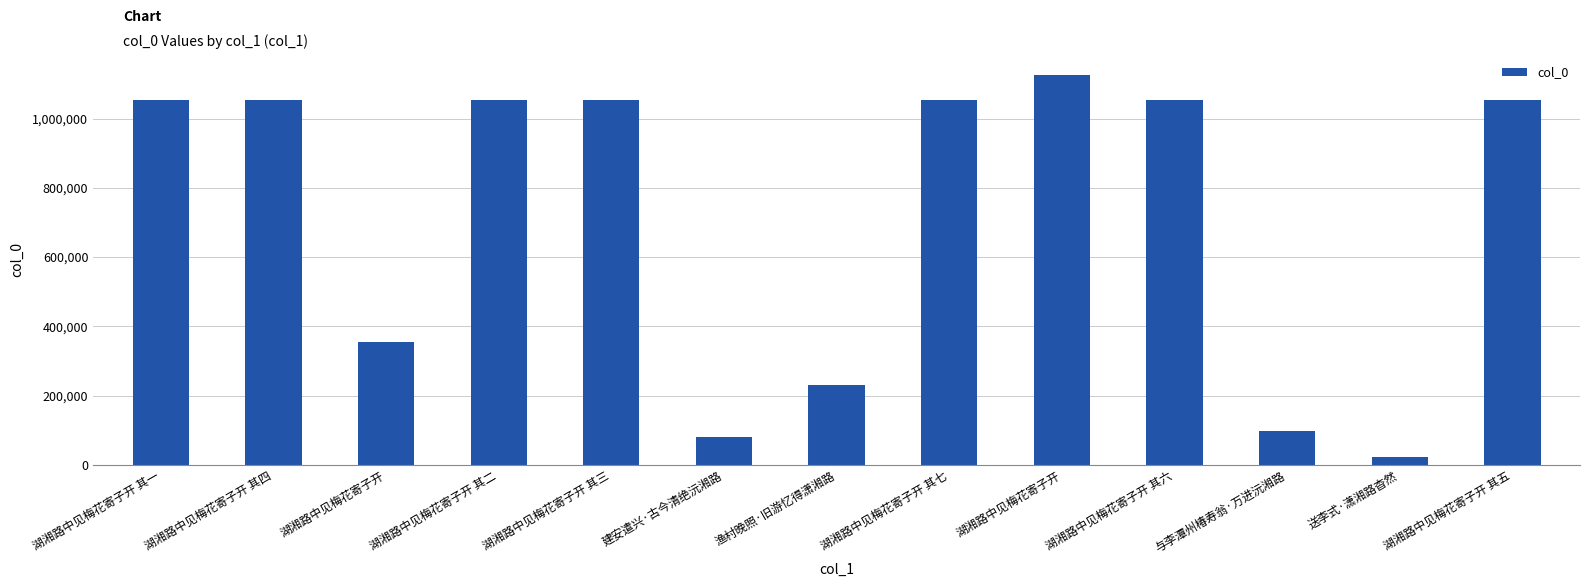

Where is the data nearest to the value 574704?

湖湘路中见梅花寄子开